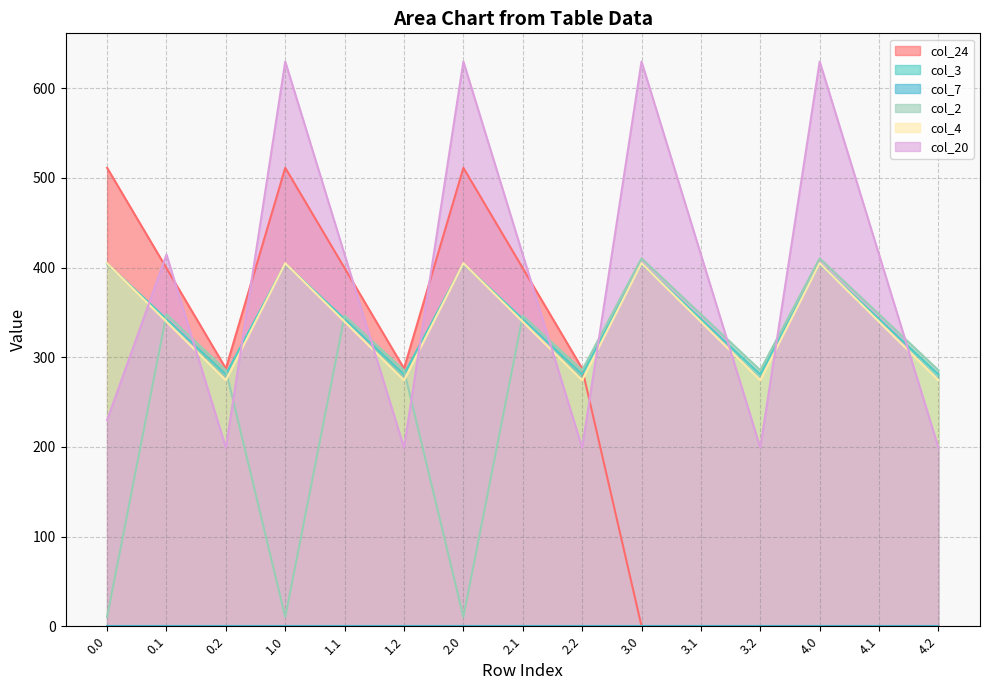

True or false: col_4 and col_2 cross at least once.

True